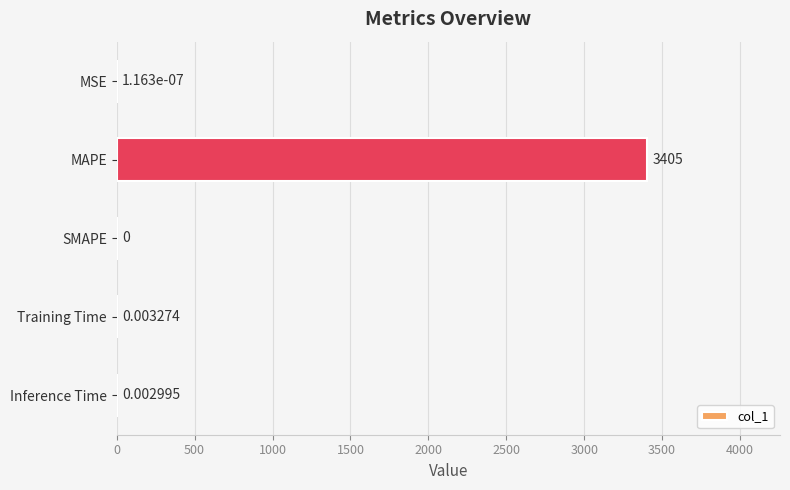

Are the bars horizontal?

Yes